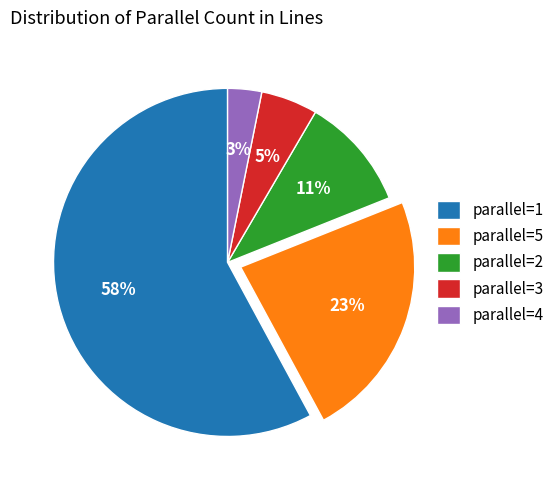

The parallel=5 slice represents 14% of the pie. True or false?

False